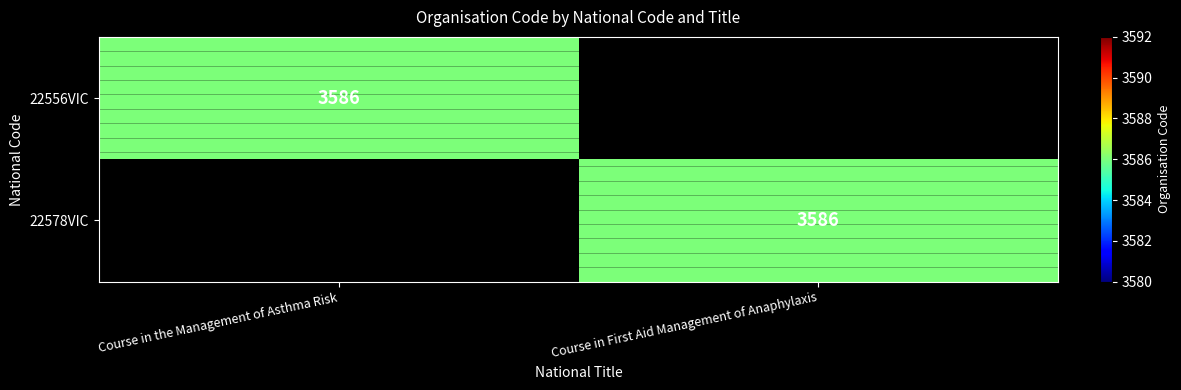

True or false: 22578VIC has a value of 3586 at Course in First Aid Management of Anaphylaxis.

True